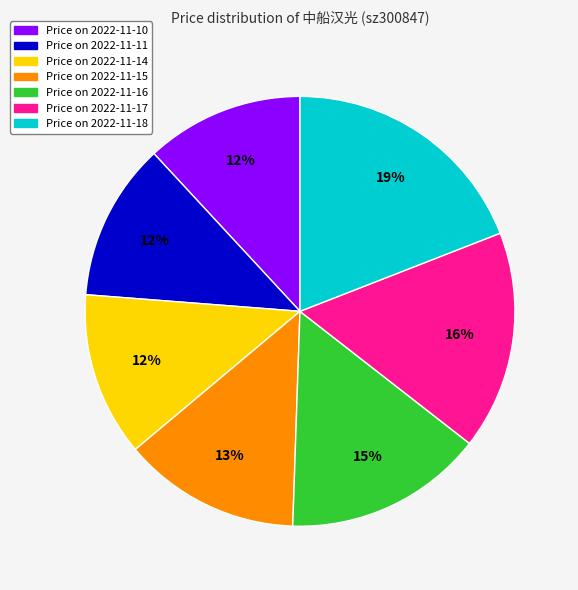

Is there any slice that represents more than half of the pie?

No